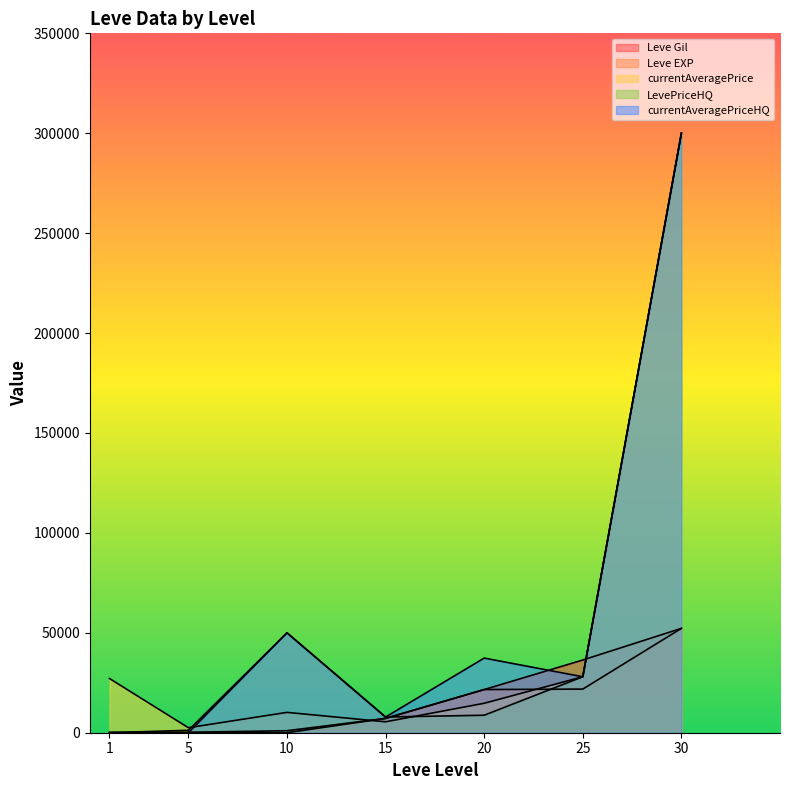

What is the average value of the Leve EXP series?

14691